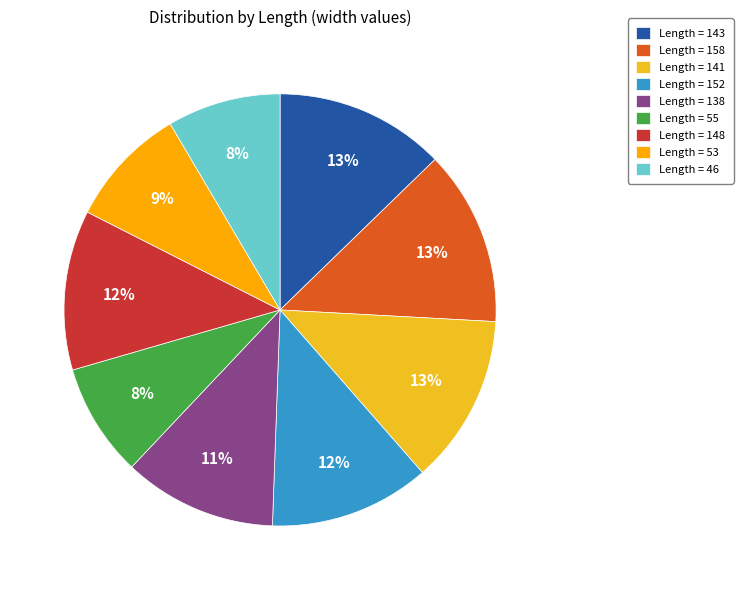

To the nearest percent, what is the average slice percentage?

11%